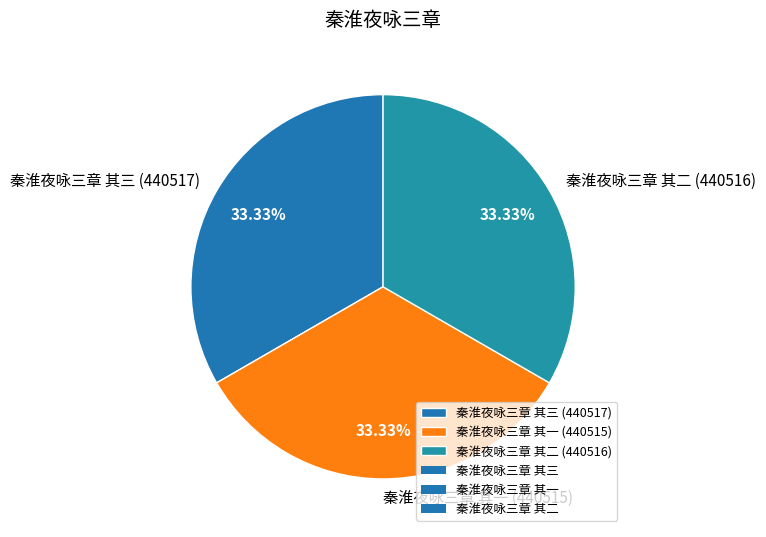

Is the sum of 秦淮夜咏三章 其一 (440515) and 秦淮夜咏三章 其二 (440516) greater than half?

Yes